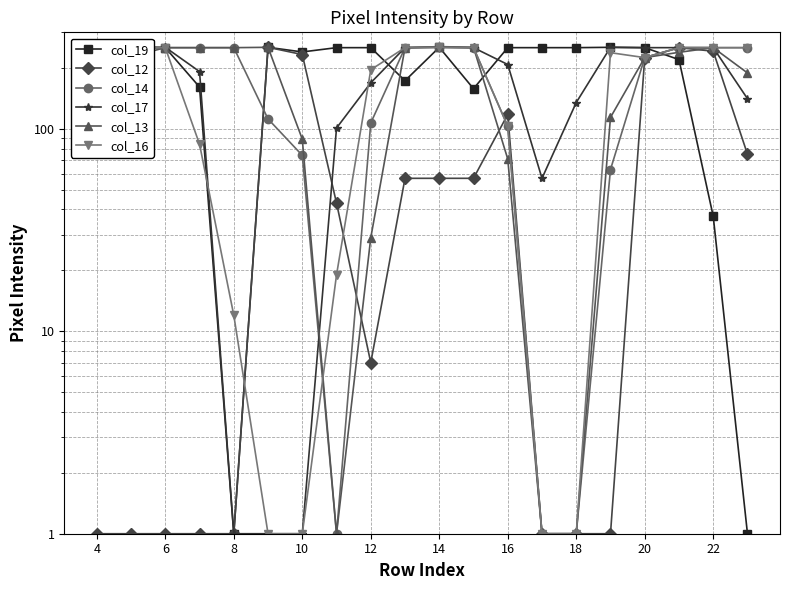

At how many categories does at least one series exceed 199?

20